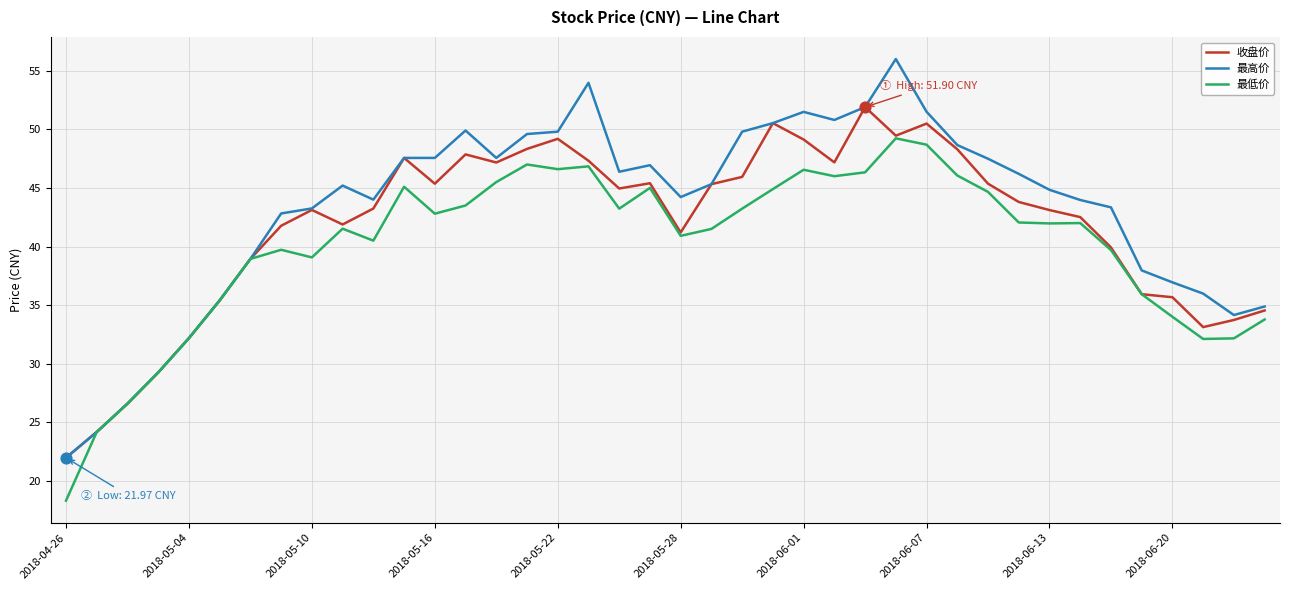

Which series has the widest spread of values?

最高价